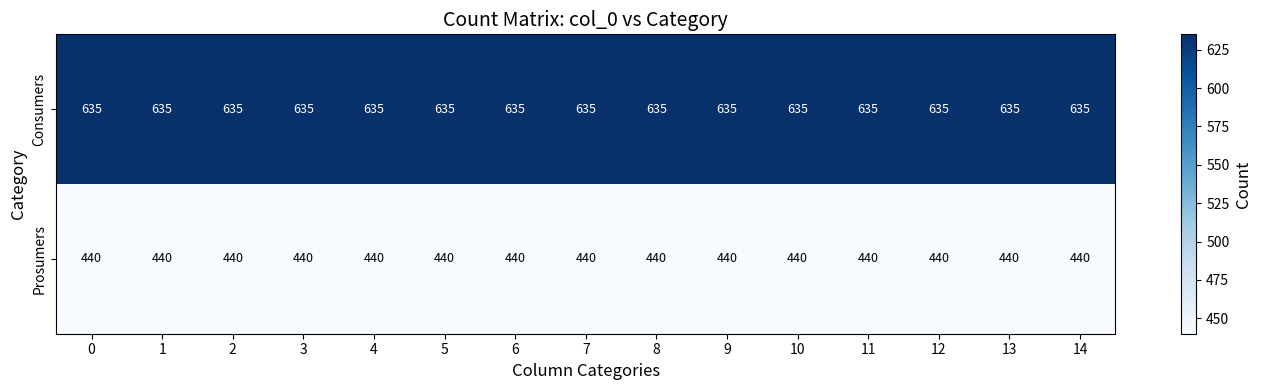

What is the spread (max minus min) of values at 13?

195